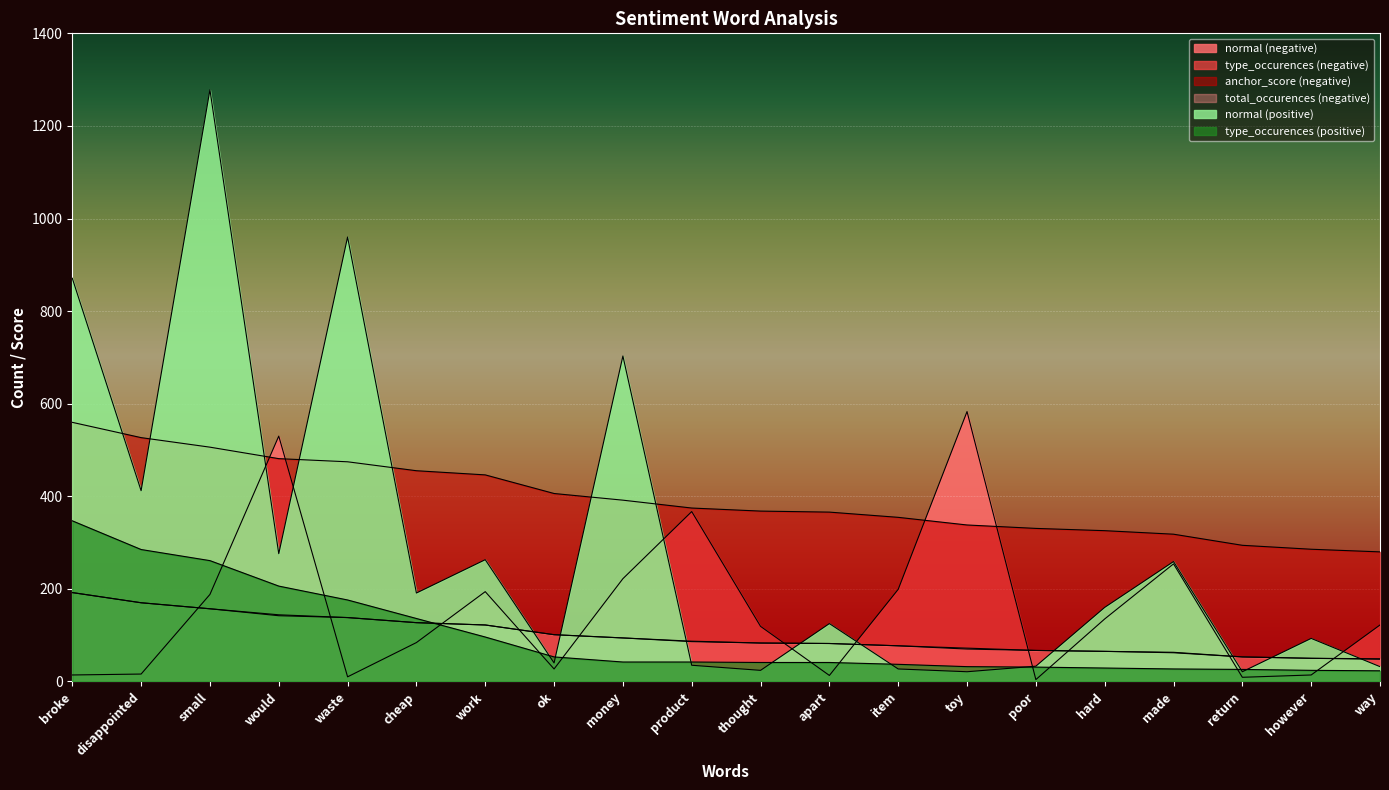

What is the value of the anchor_score (negative) point at the 1st from the left?

559.7